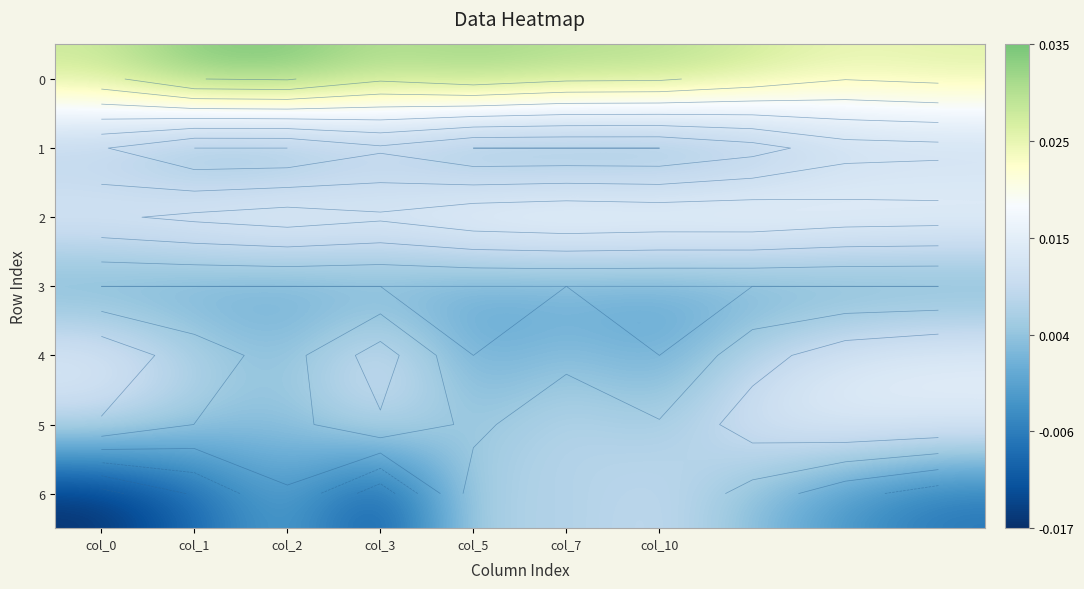

How many positive values does the 6 series have?

4